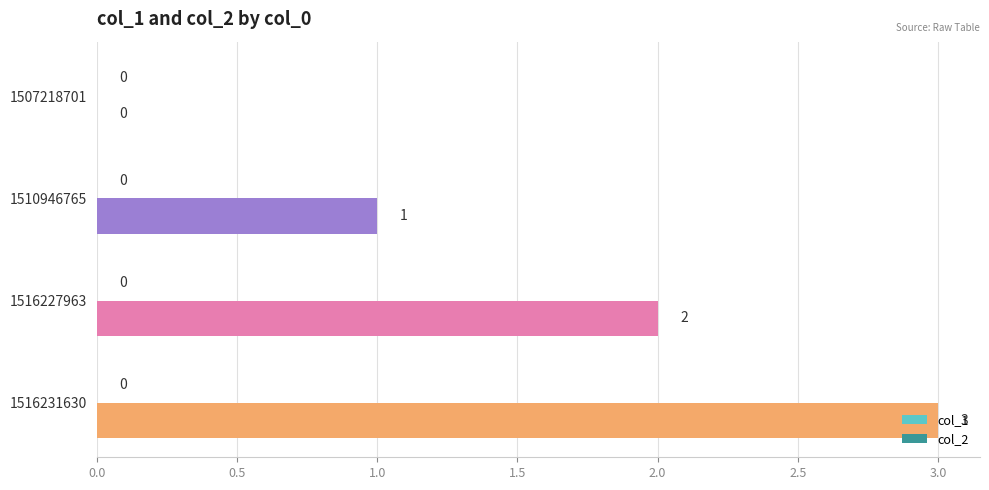

How many values are above zero?

3